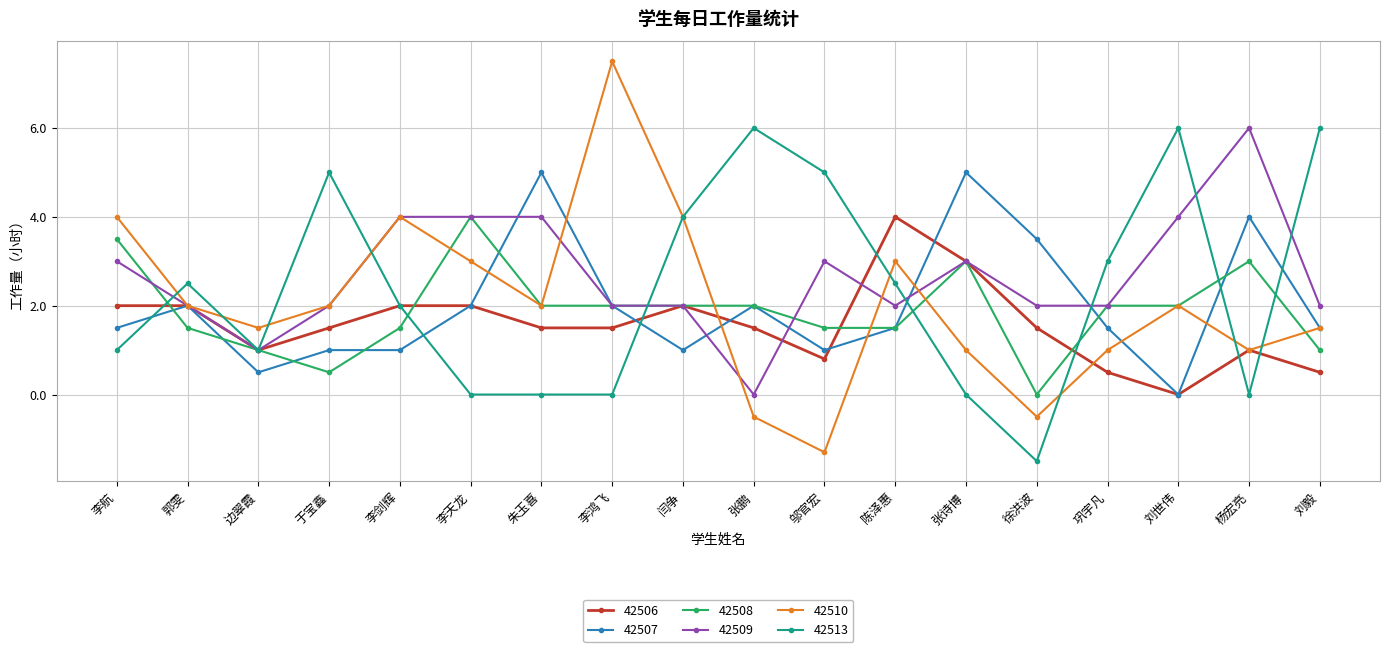

What is the highest value of the 42506 series?

4.0